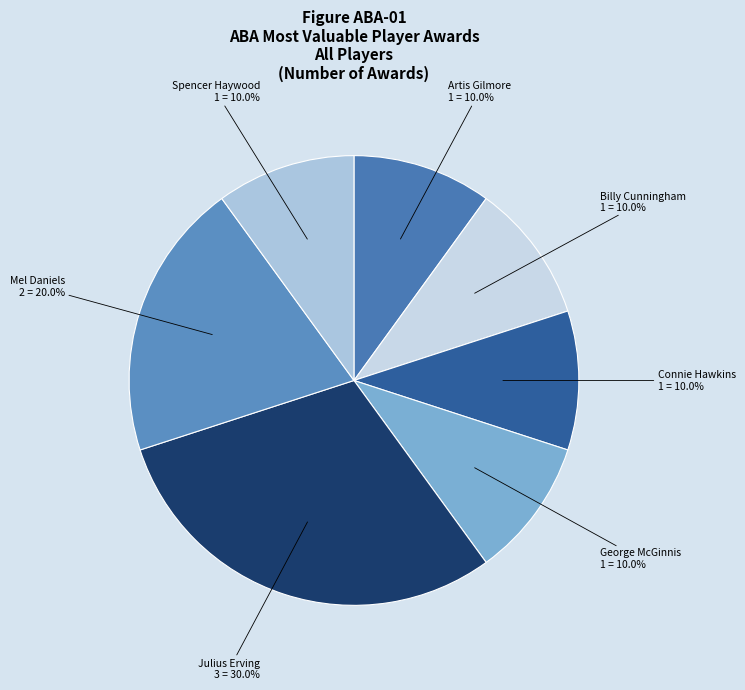

How many segments does this pie chart have?

7